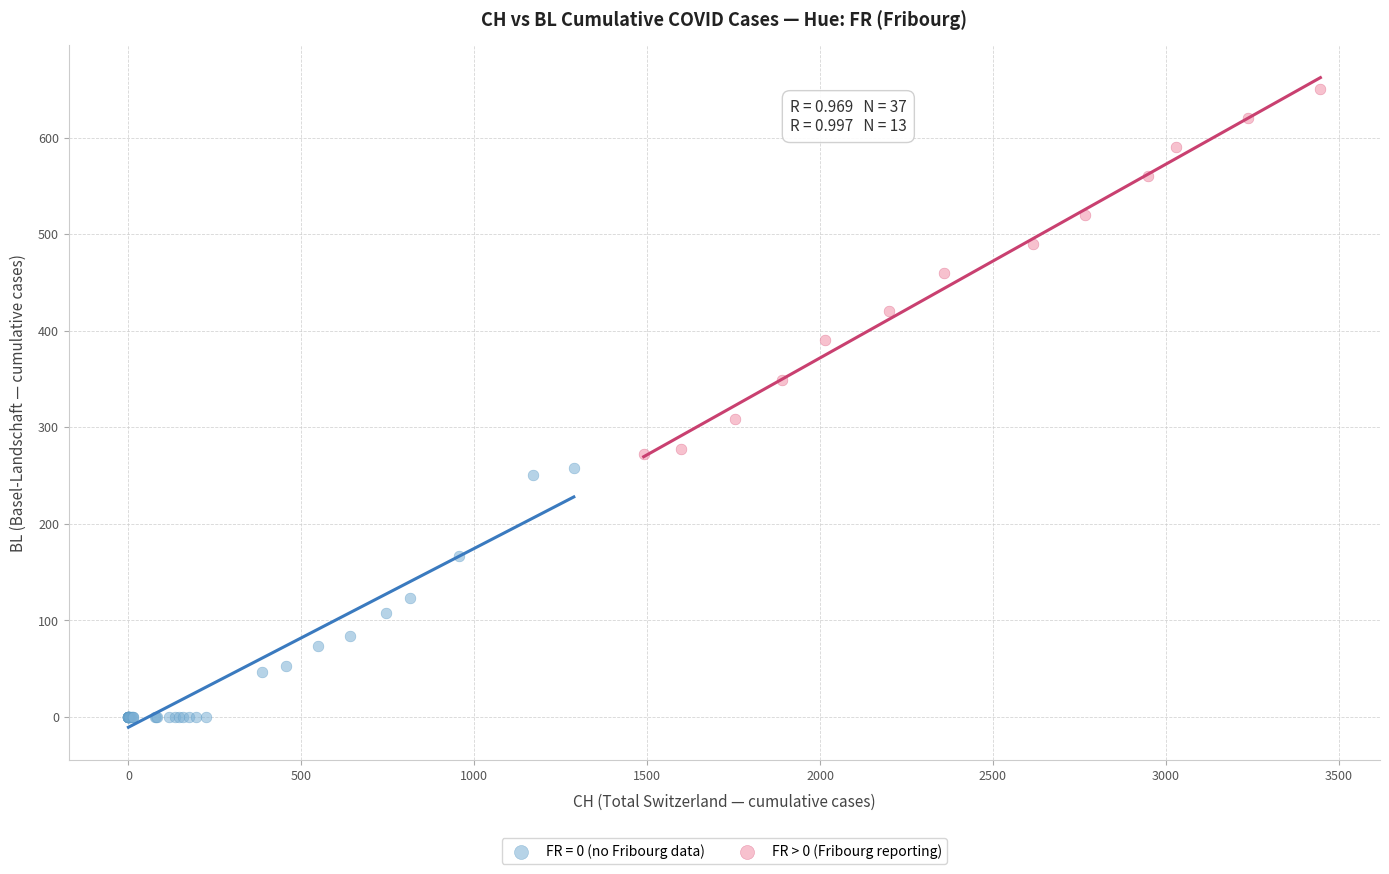

Which series has the largest Y range (max minus min)?

FR > 0 (Fribourg reporting)